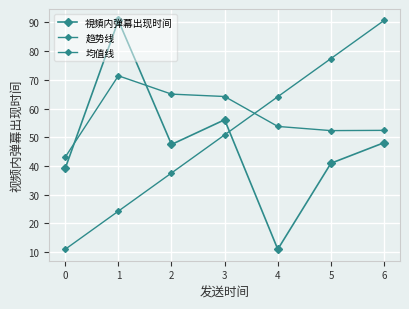

How many lines are shown in the chart?

3